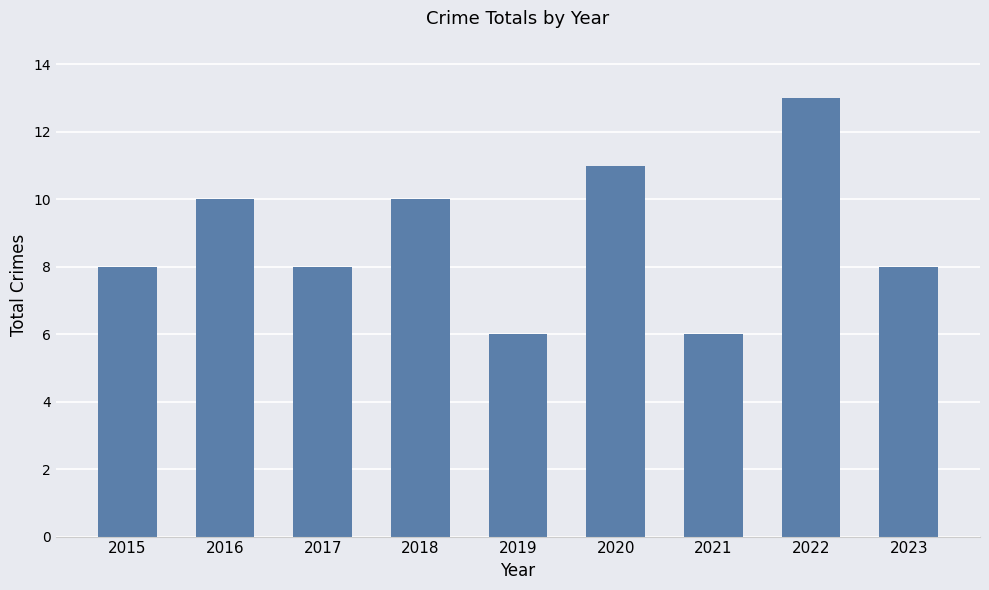

The chart shows a value of 4 at 2015. True or false?

False